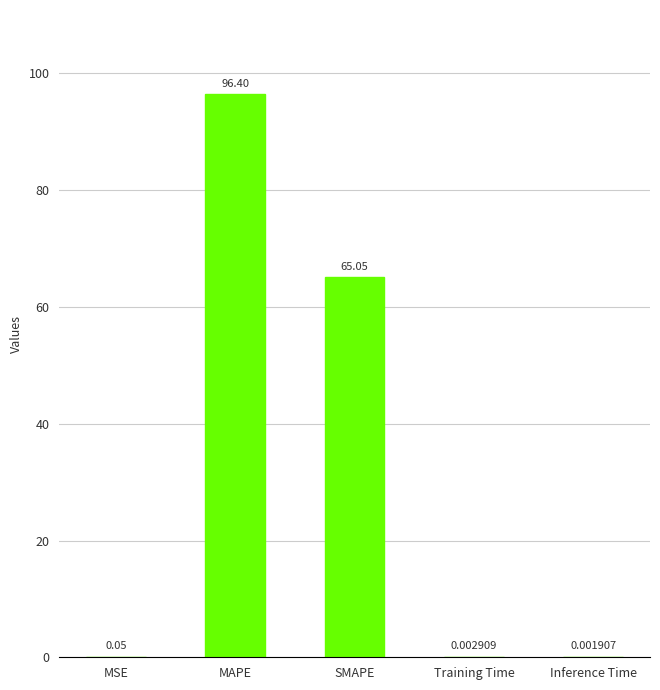

What is the average value?

32.3